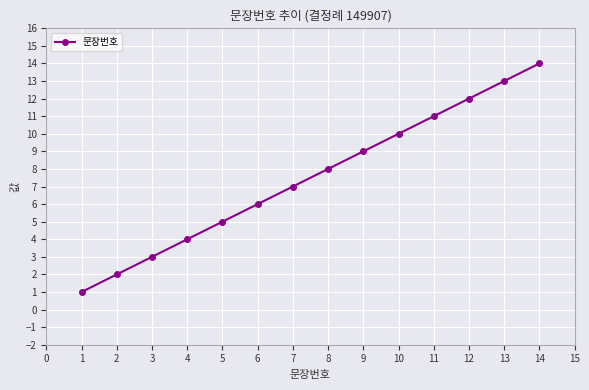

Count the number of data series in this chart.

1